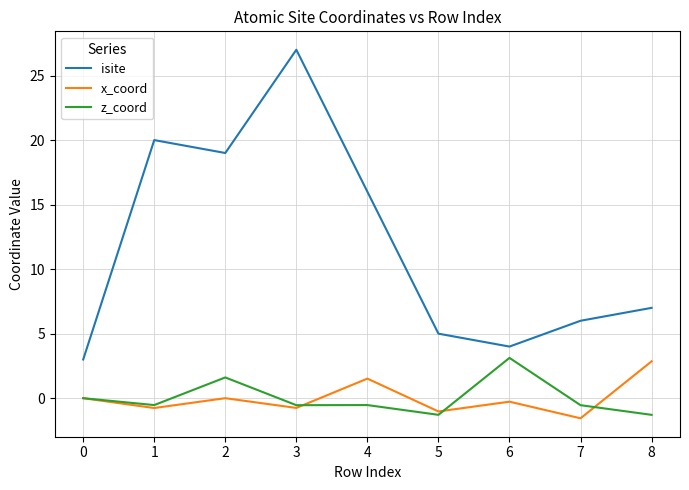

True or false: isite and x_coord cross at least once.

False